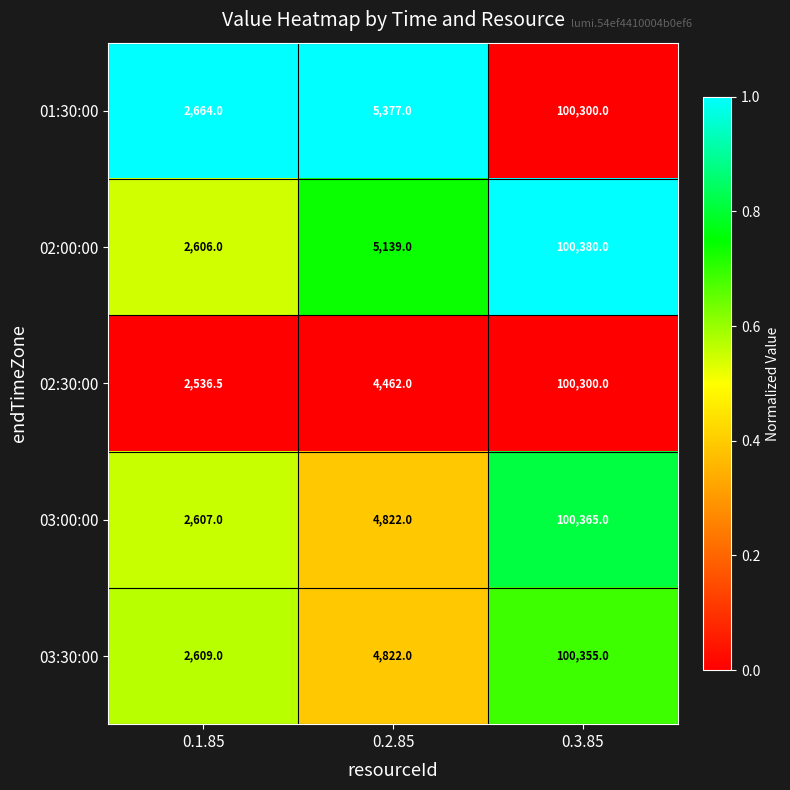

Count the number of data series in this chart.

5